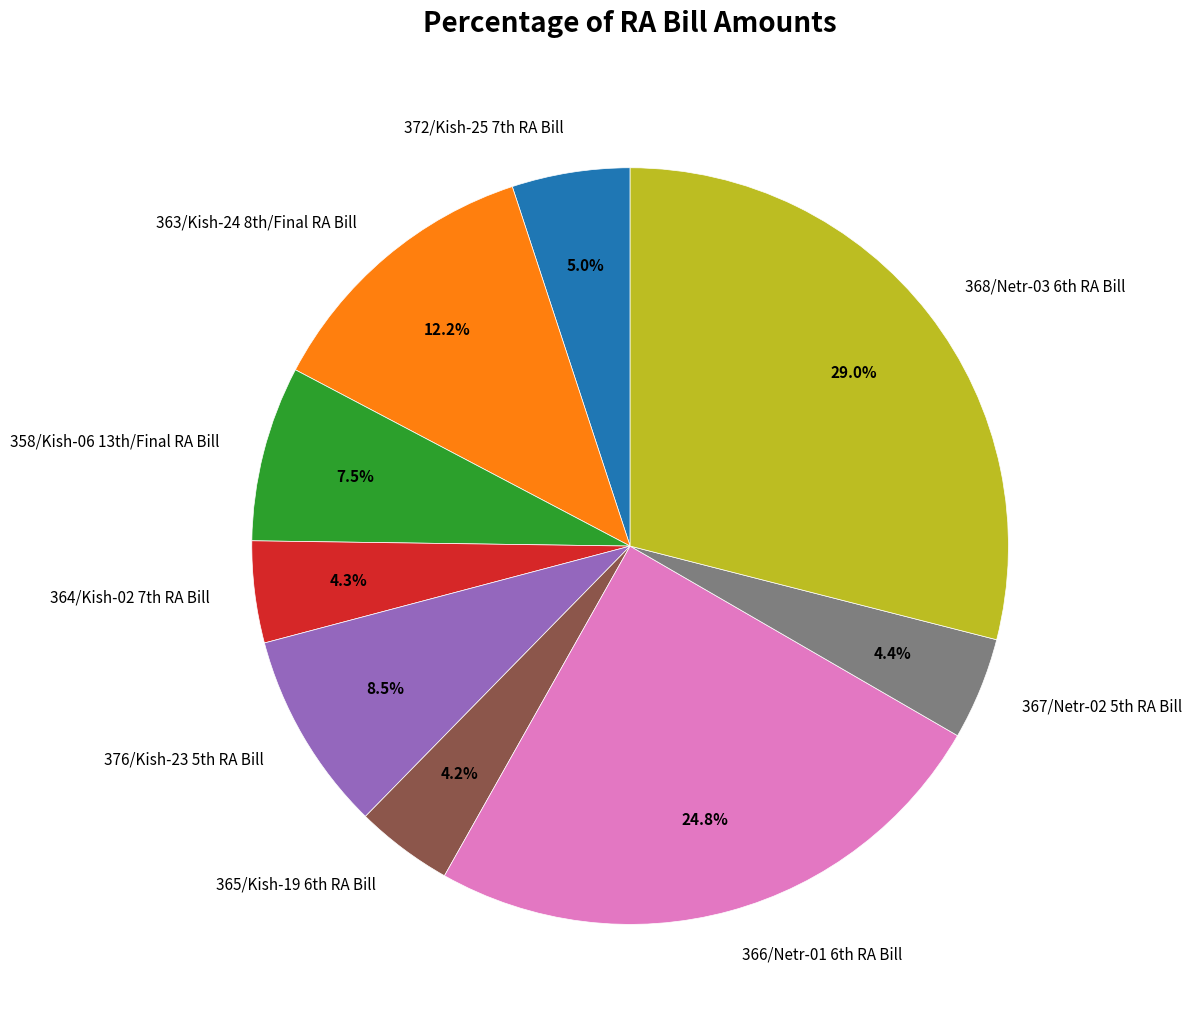

To the nearest percent, what is the average slice percentage?

11%